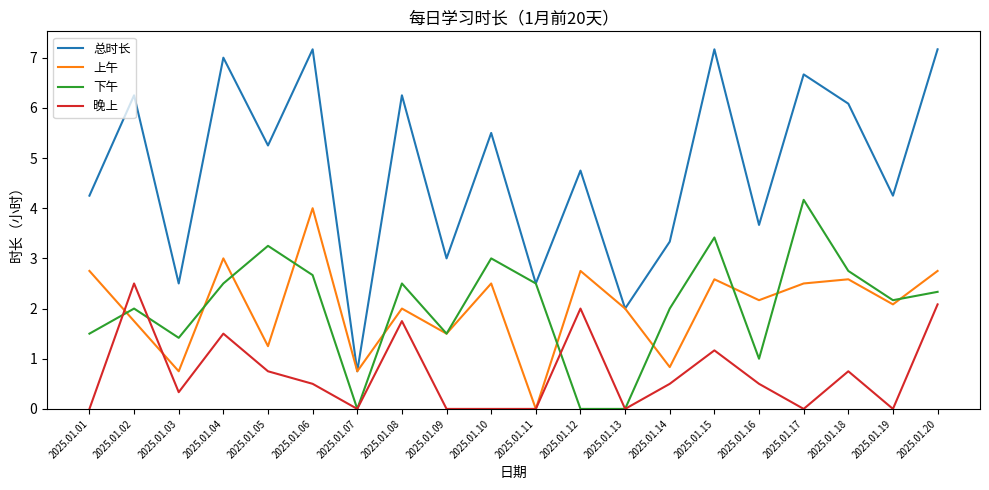

How many interior local peaks does the 总时长 series have?

8